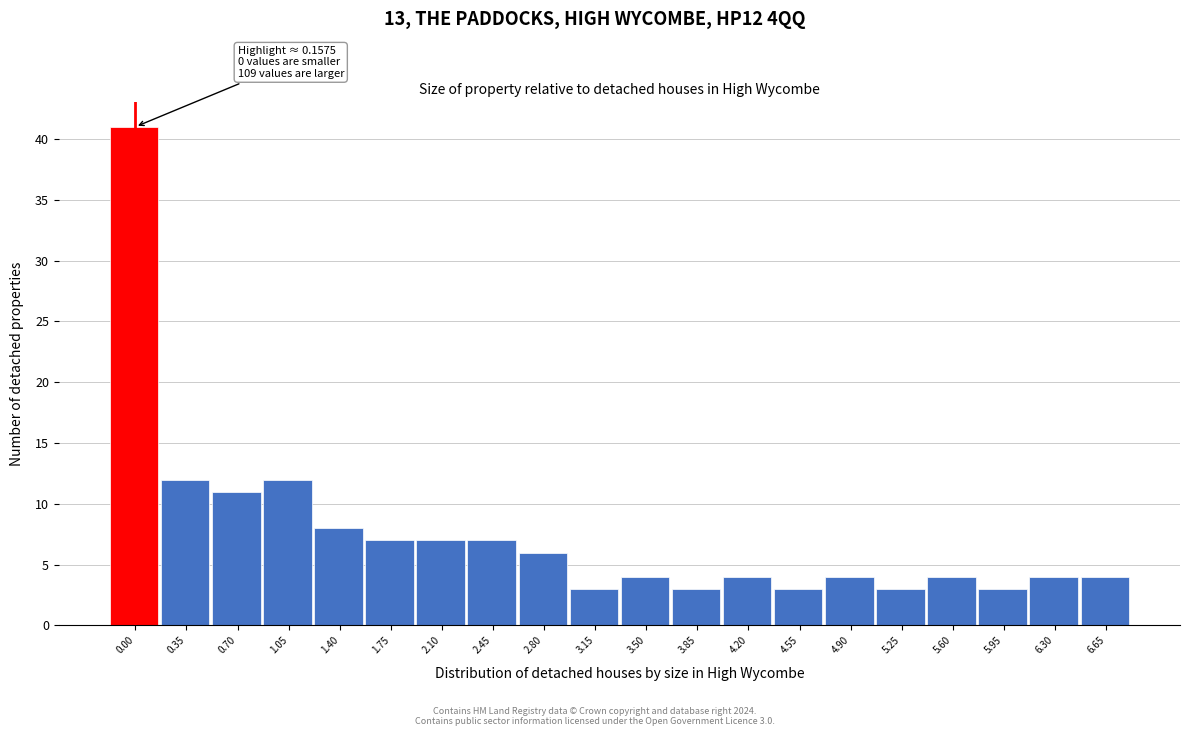

Reading left to right, transcribe all the data shown in this chart.

0.00=41	0.35=12	0.70=11	1.05=12	1.40=8	1.75=7	2.10=7	2.45=7	2.80=6	3.15=3	3.50=4	3.85=3	4.20=4	4.55=3	4.90=4	5.25=3	5.60=4	5.95=3	6.30=4	6.65=4